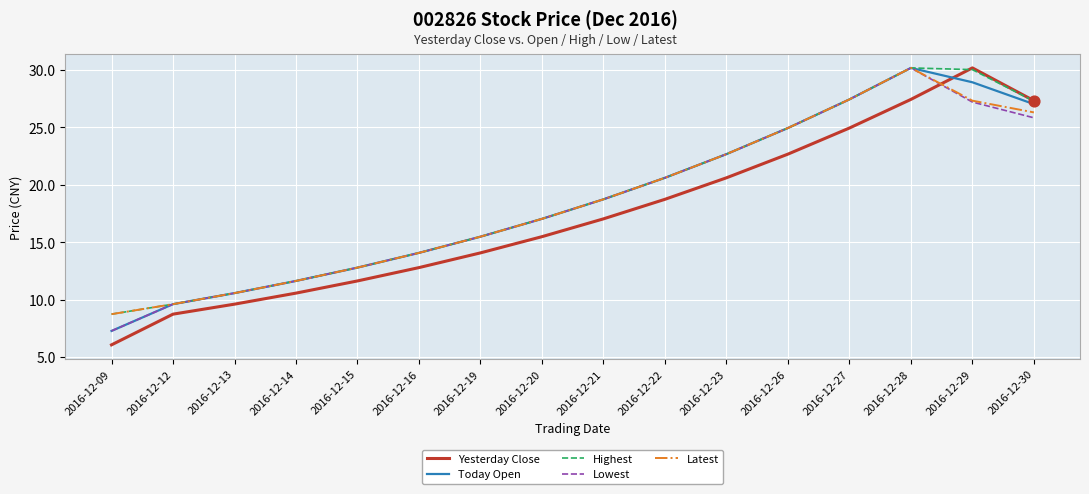

At which category is the sum across all series the highest?

2016-12-28